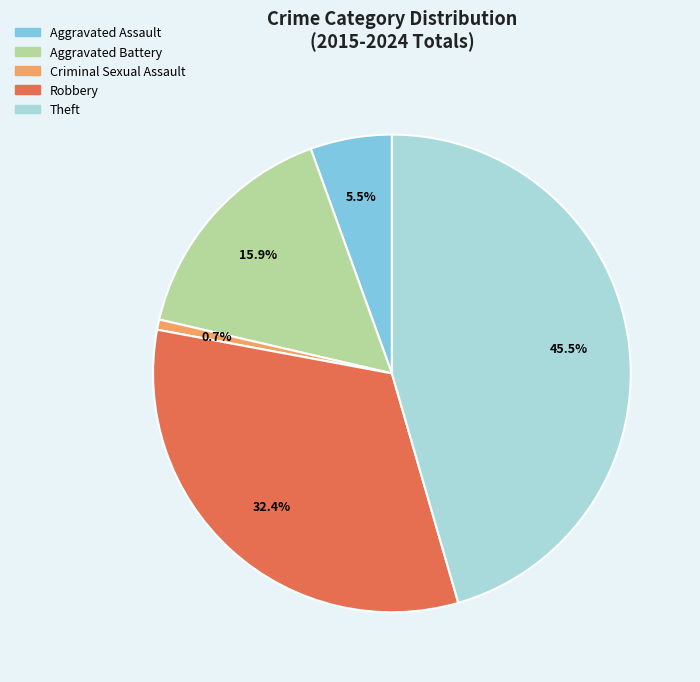

How many slices are in this pie chart?

5